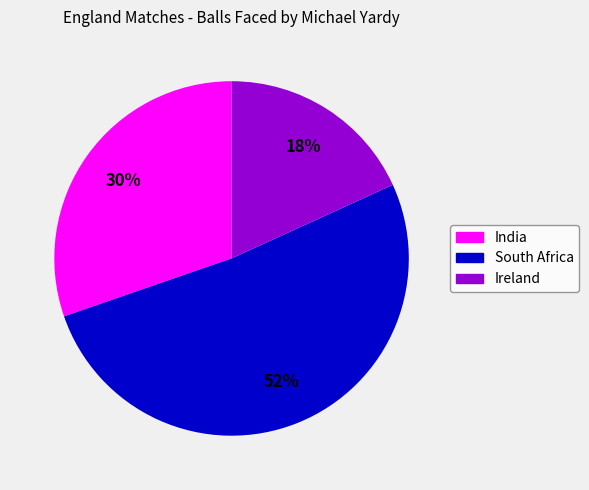

To the nearest percent, what is the combined percentage of Ireland and South Africa?

70%